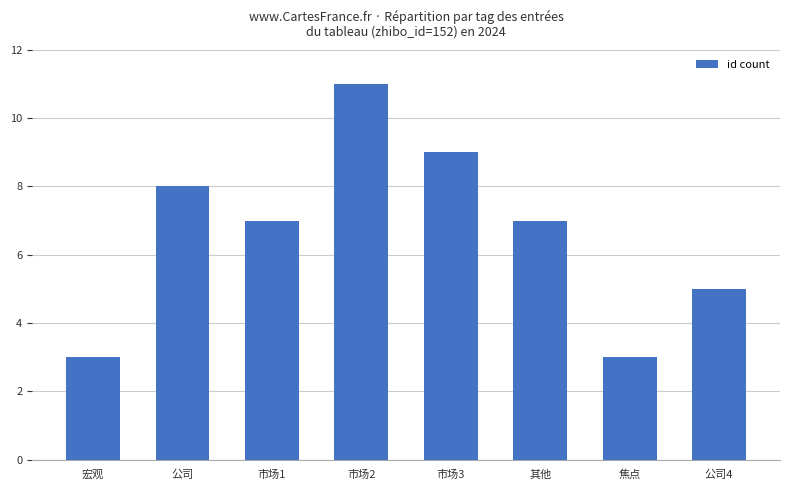

What is the change in value from 宏观 to 市场2?

+8